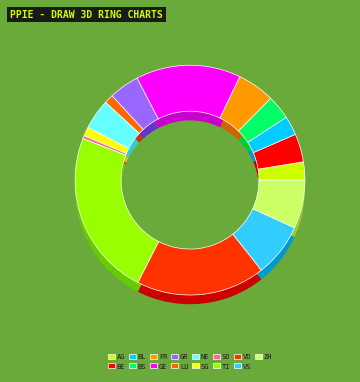

Count the number of slices in the pie.

15